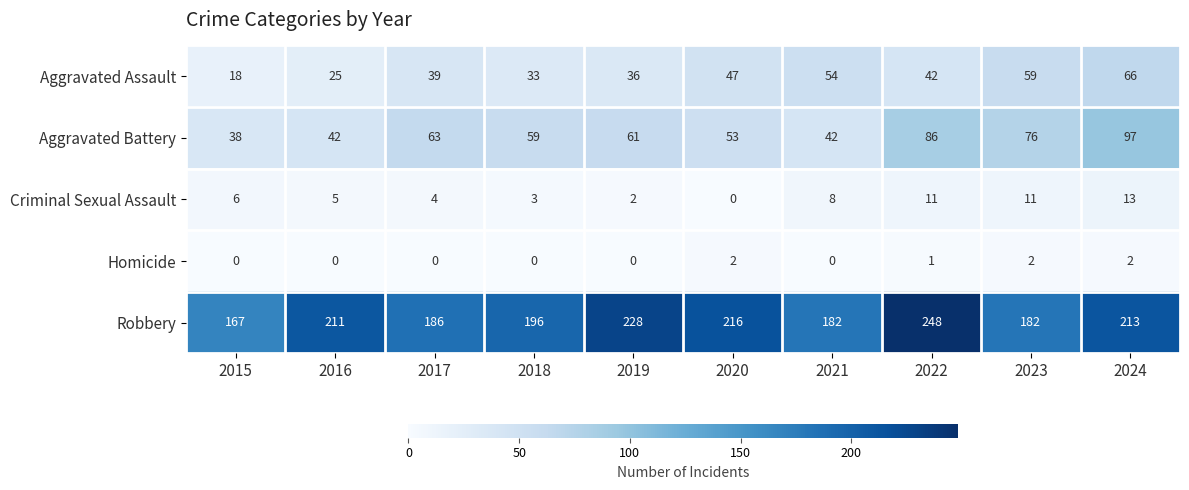

At which label does Aggravated Battery first exceed 61?

2017